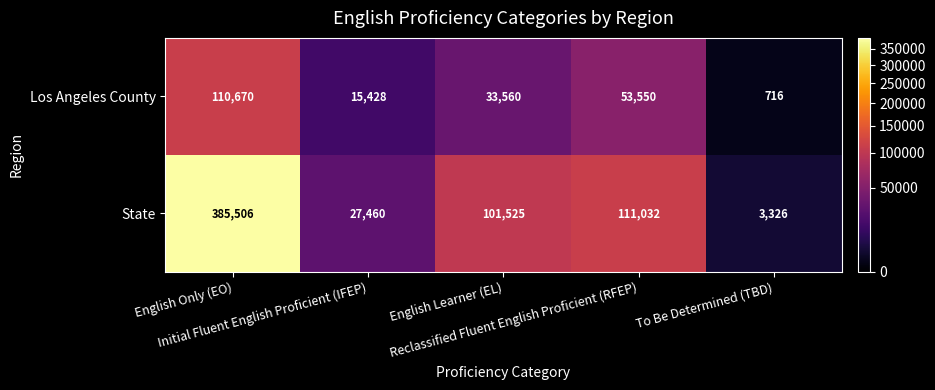

Rank the series by their maximum value, from highest to lowest.

State, Los Angeles County